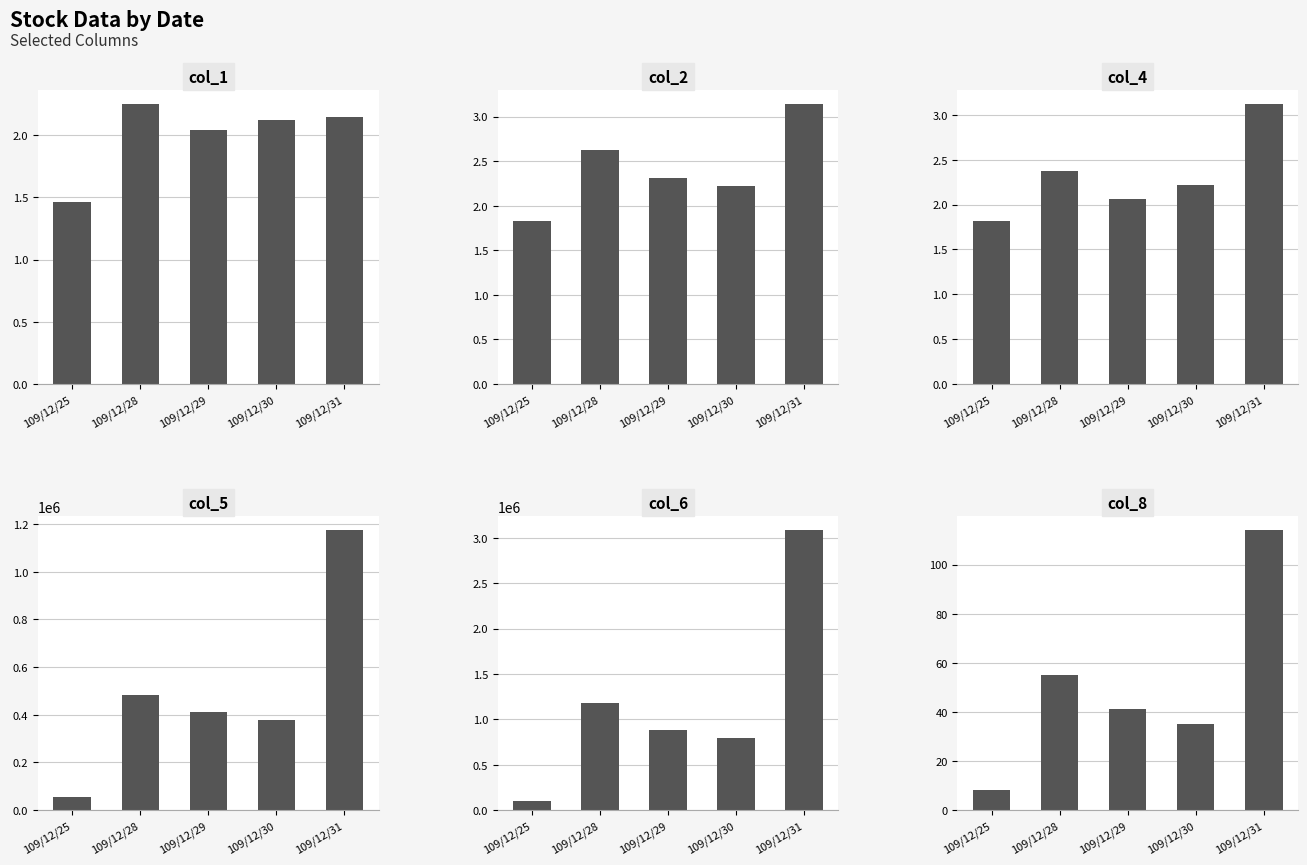

What is the sum of the col_8 values at 109/12/28 and 109/12/30?

90.0